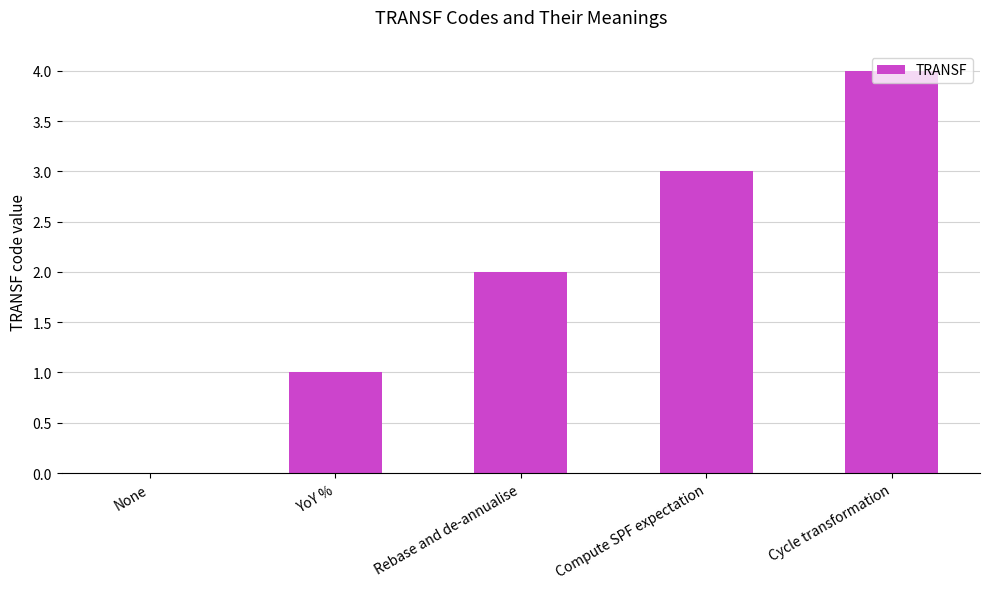

How many values are between 1 and 3?

3